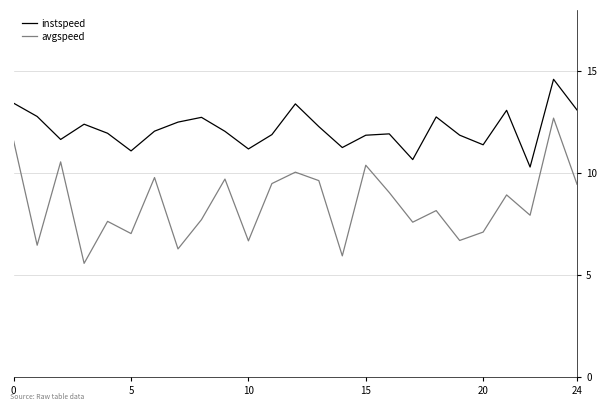

List the series in order of their overall mean, highest first.

instspeed, avgspeed